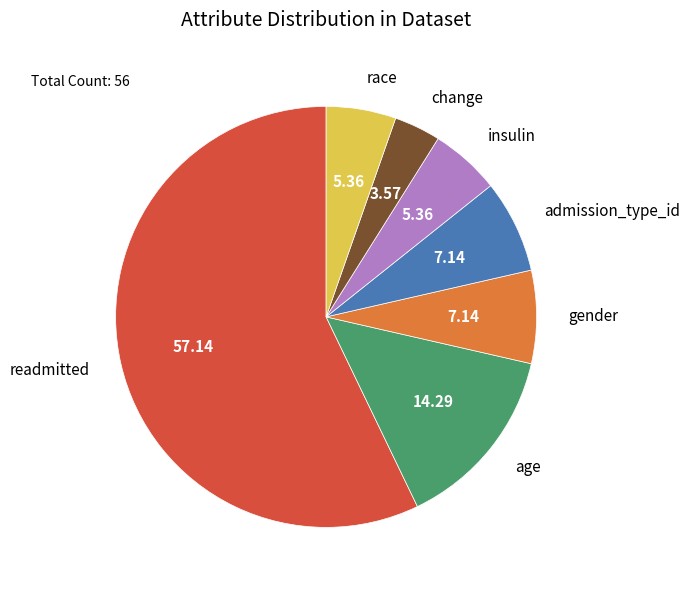

Is admission_type_id the majority of the pie?

No